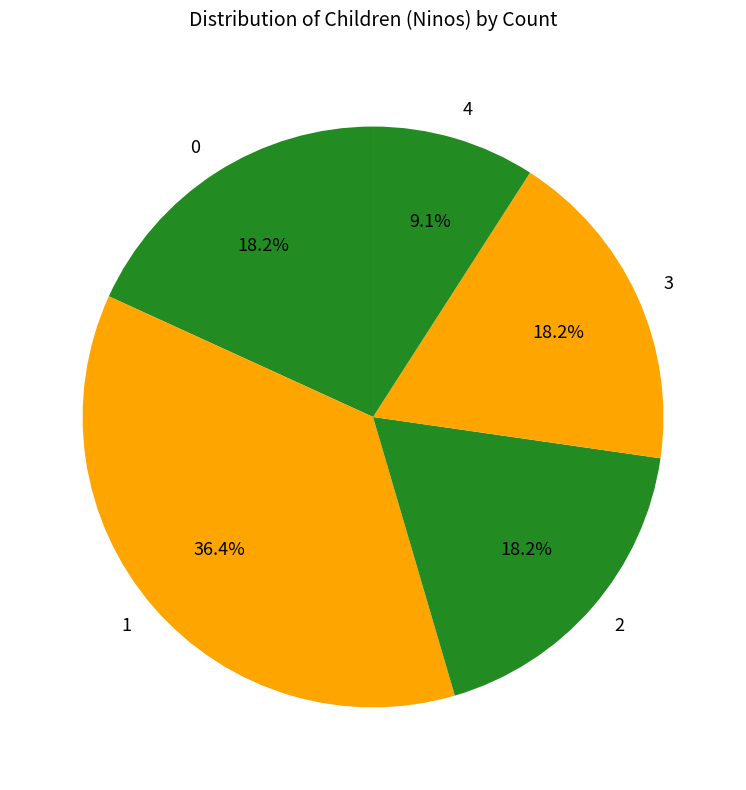

Between 3 and 4, which is larger?

3